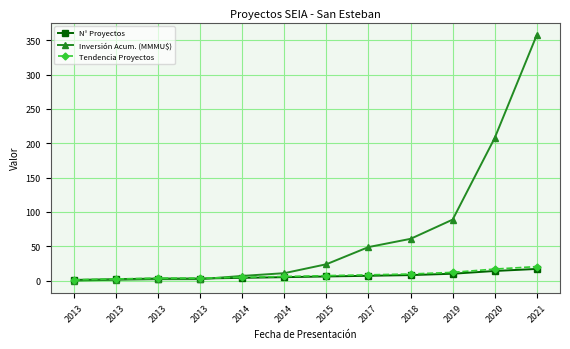

Count the number of categories in the chart.

12